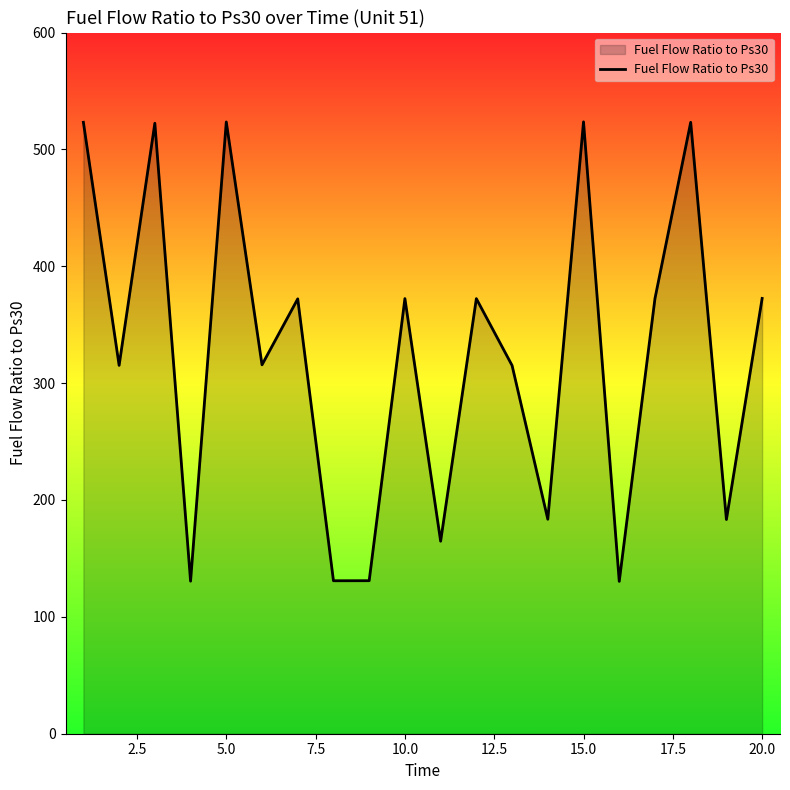

What is the difference between the maximum and minimum values?

393.2